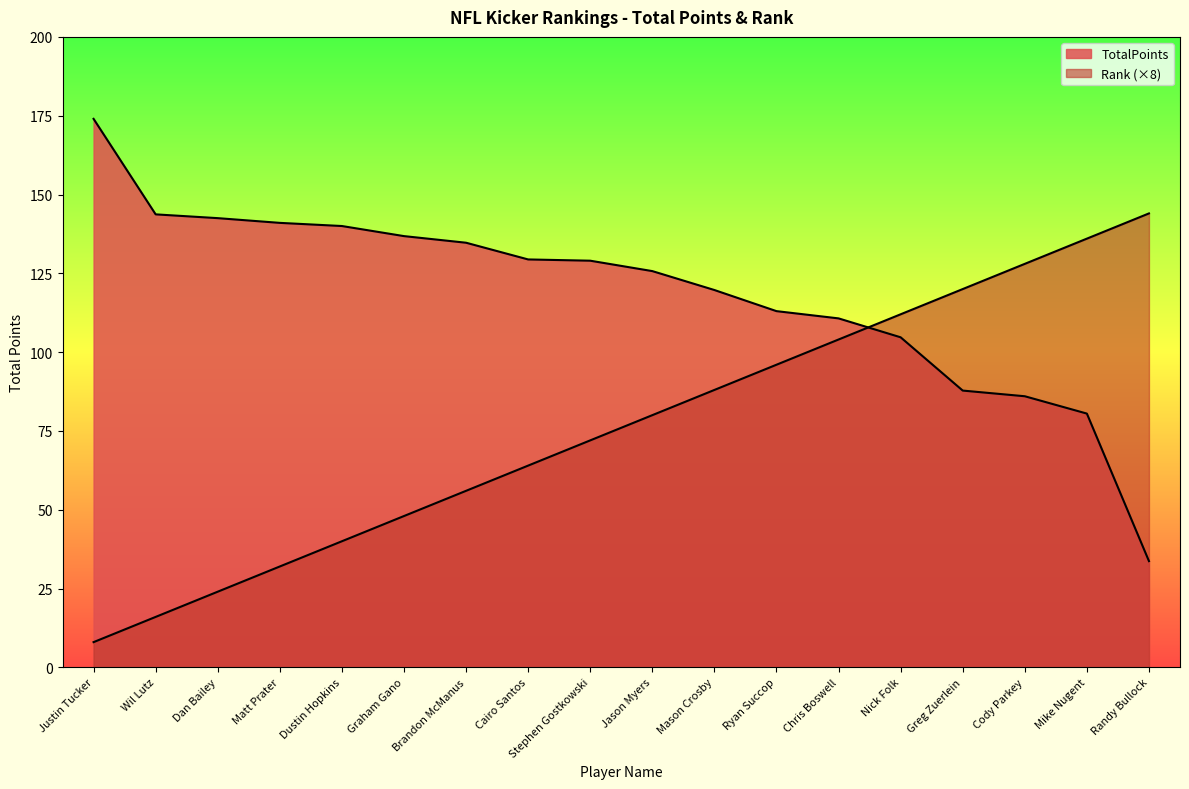

List the series in order of their peak value, lowest first.

Rank, TotalPoints